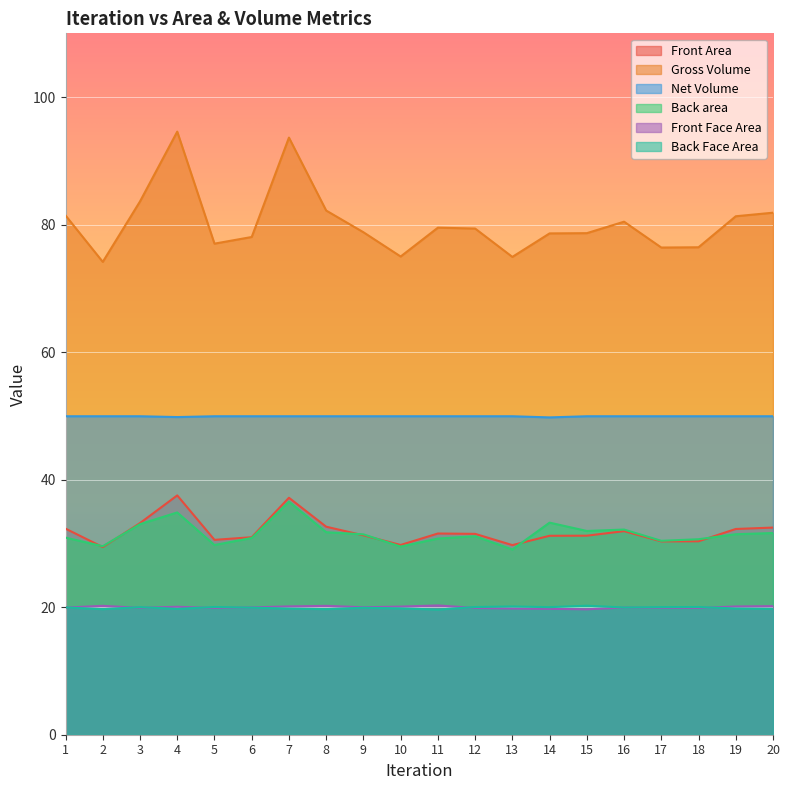

Between 11 and 16, which series saw the biggest shift?

Back area